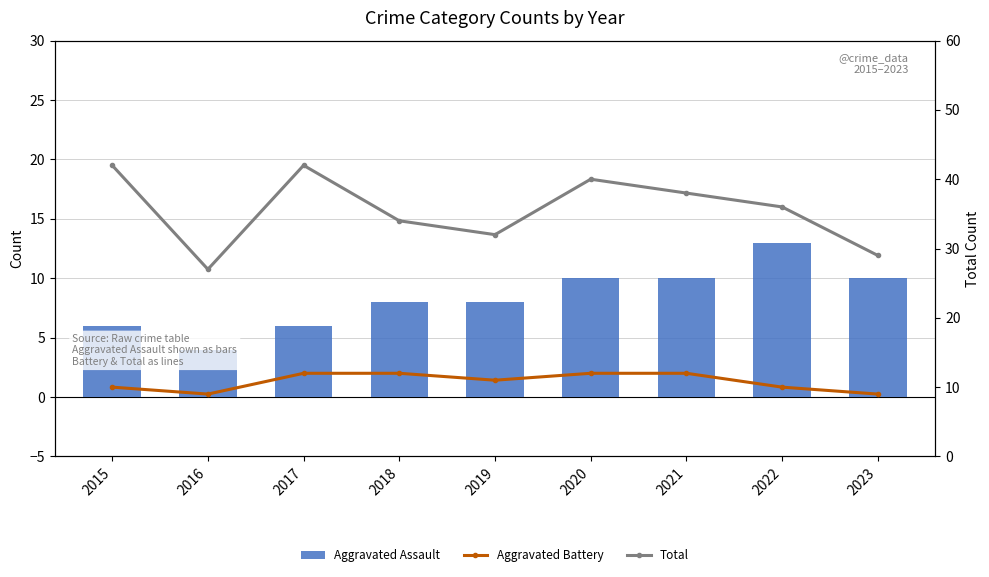

Reading left to right, transcribe all the data shown in this chart.

Aggravated Assault: 2015=6	2016=4	2017=6	2018=8	2019=8	2020=10	2021=10	2022=13	2023=10
Aggravated Battery: 2015=10	2016=9	2017=12	2018=12	2019=11	2020=12	2021=12	2022=10	2023=9
Total: 2015=42	2016=27	2017=42	2018=34	2019=32	2020=40	2021=38	2022=36	2023=29